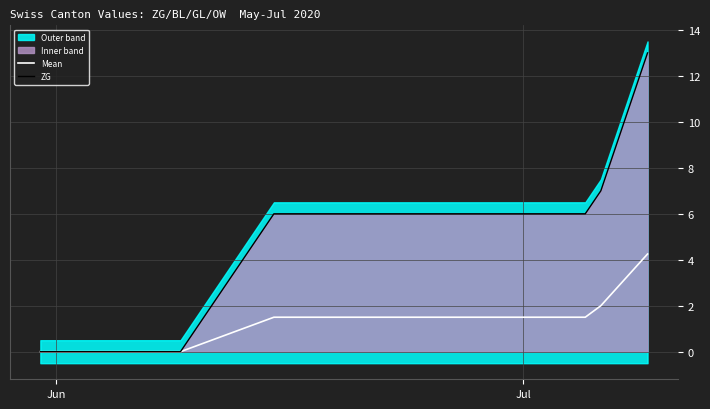

True or false: ZG and Mean cross at least once.

False